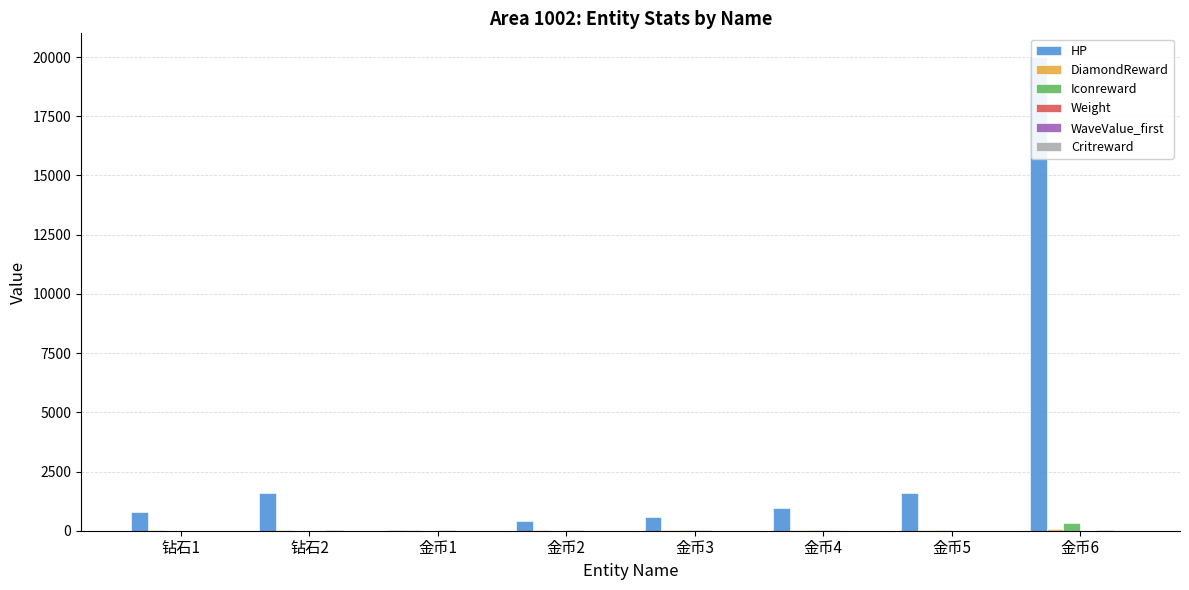

Rank the categories by HP value from highest to lowest.

金币6, 钻石2, 金币5, 金币4, 钻石1, 金币3, 金币2, 金币1